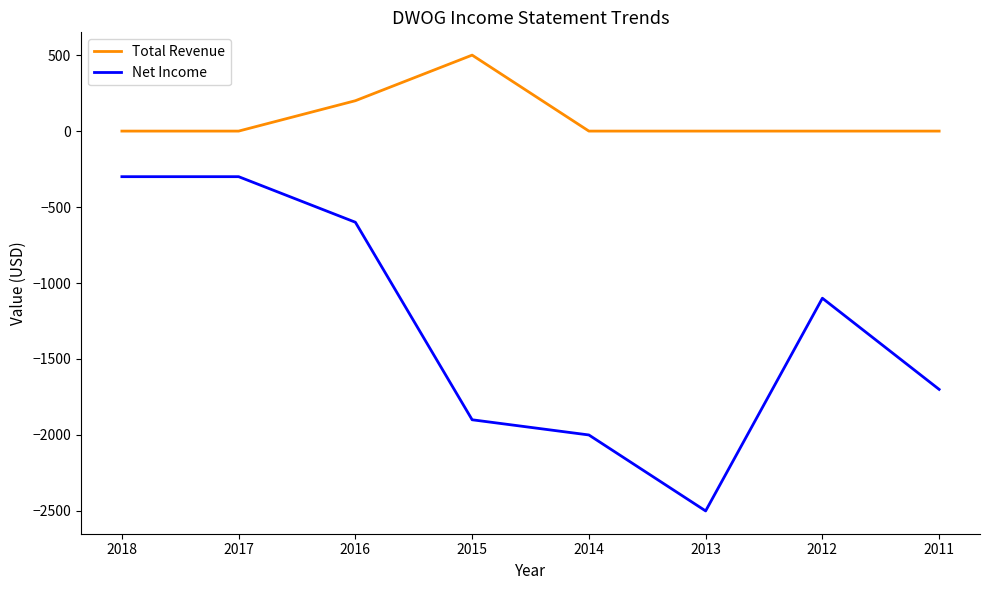

Where is the first local minimum for Net Income?

2013